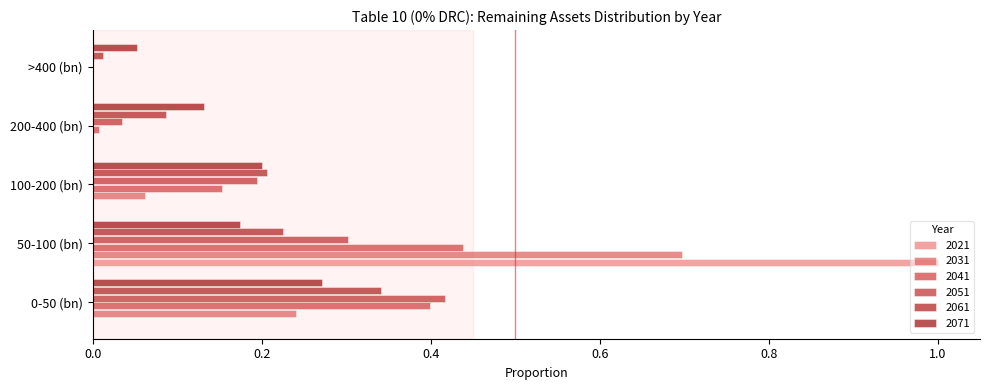

What is the sum of all 2031 values?

1.0